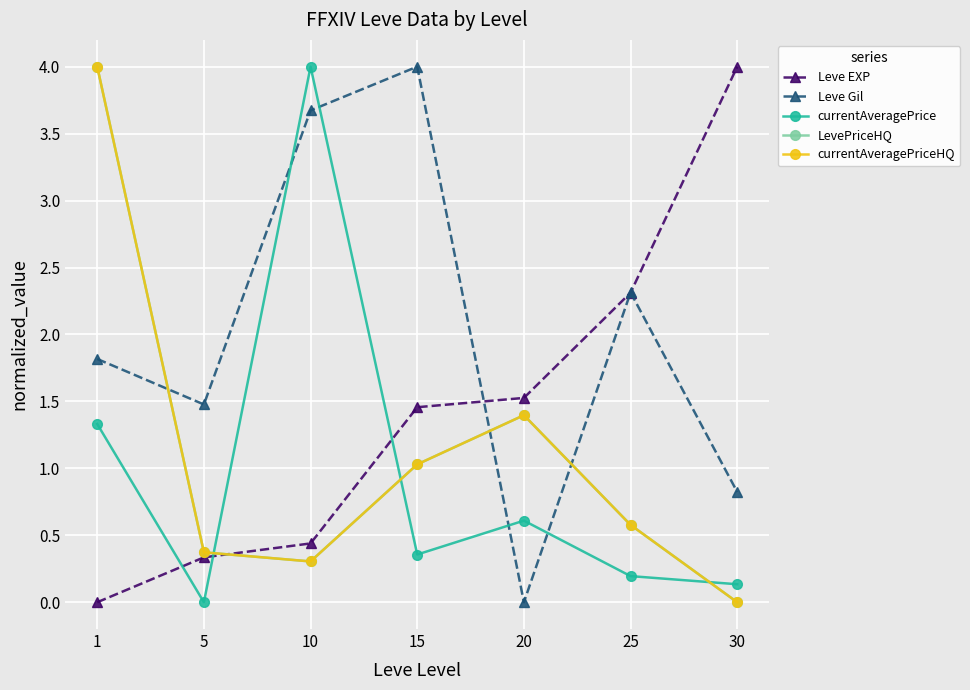

What is the spread (max minus min) of values at 10?

3.7